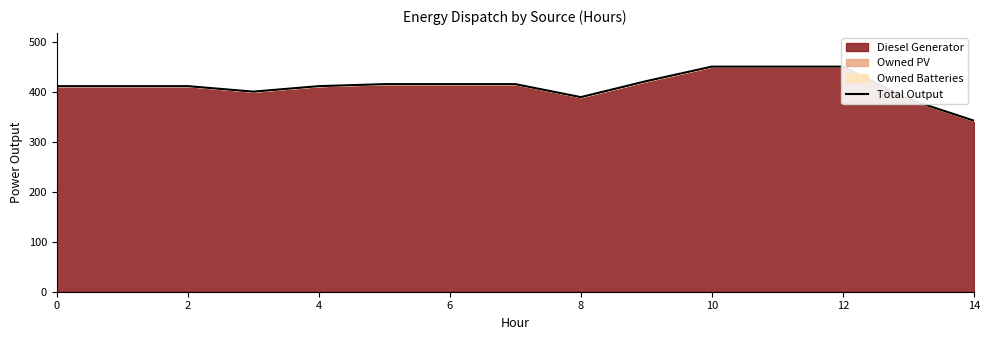

True or false: the data has more than 2 interior local peaks.

False